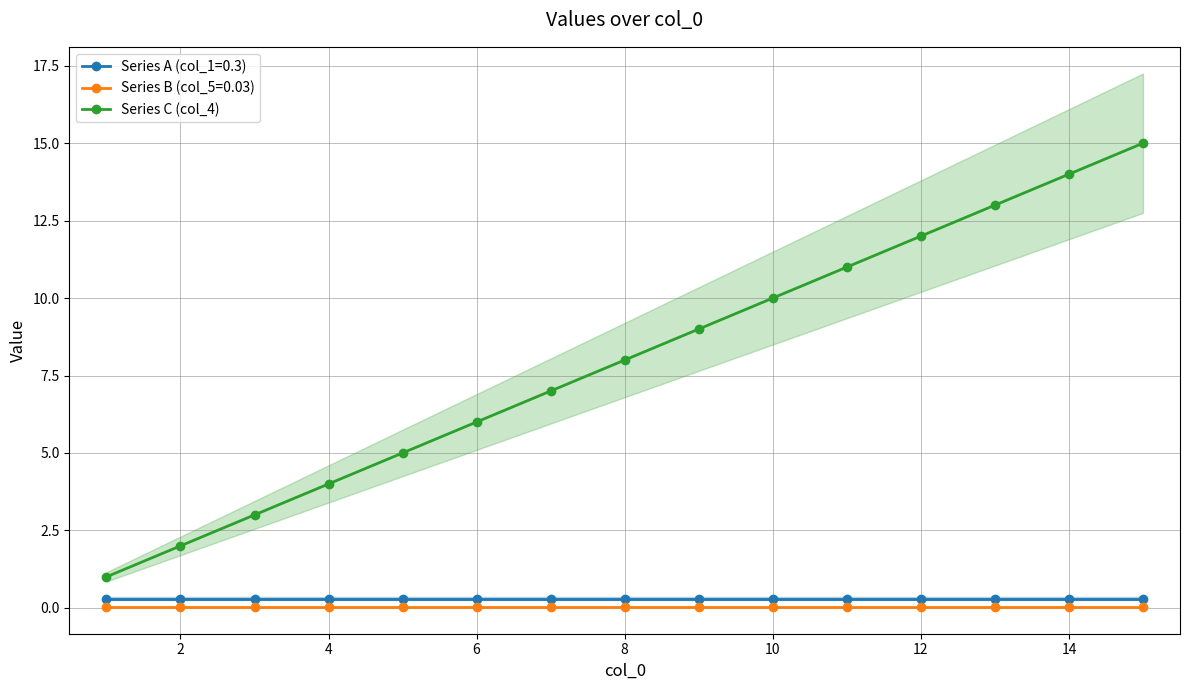

The value of Series B (col_5=0.03) at 6 is 0.0. True or false?

True